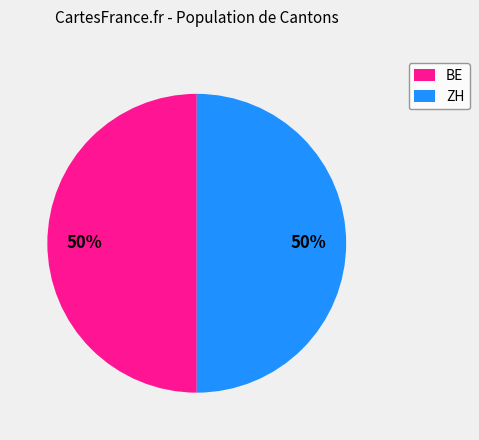

To the nearest percent, what percentage of the pie is BE?

50%